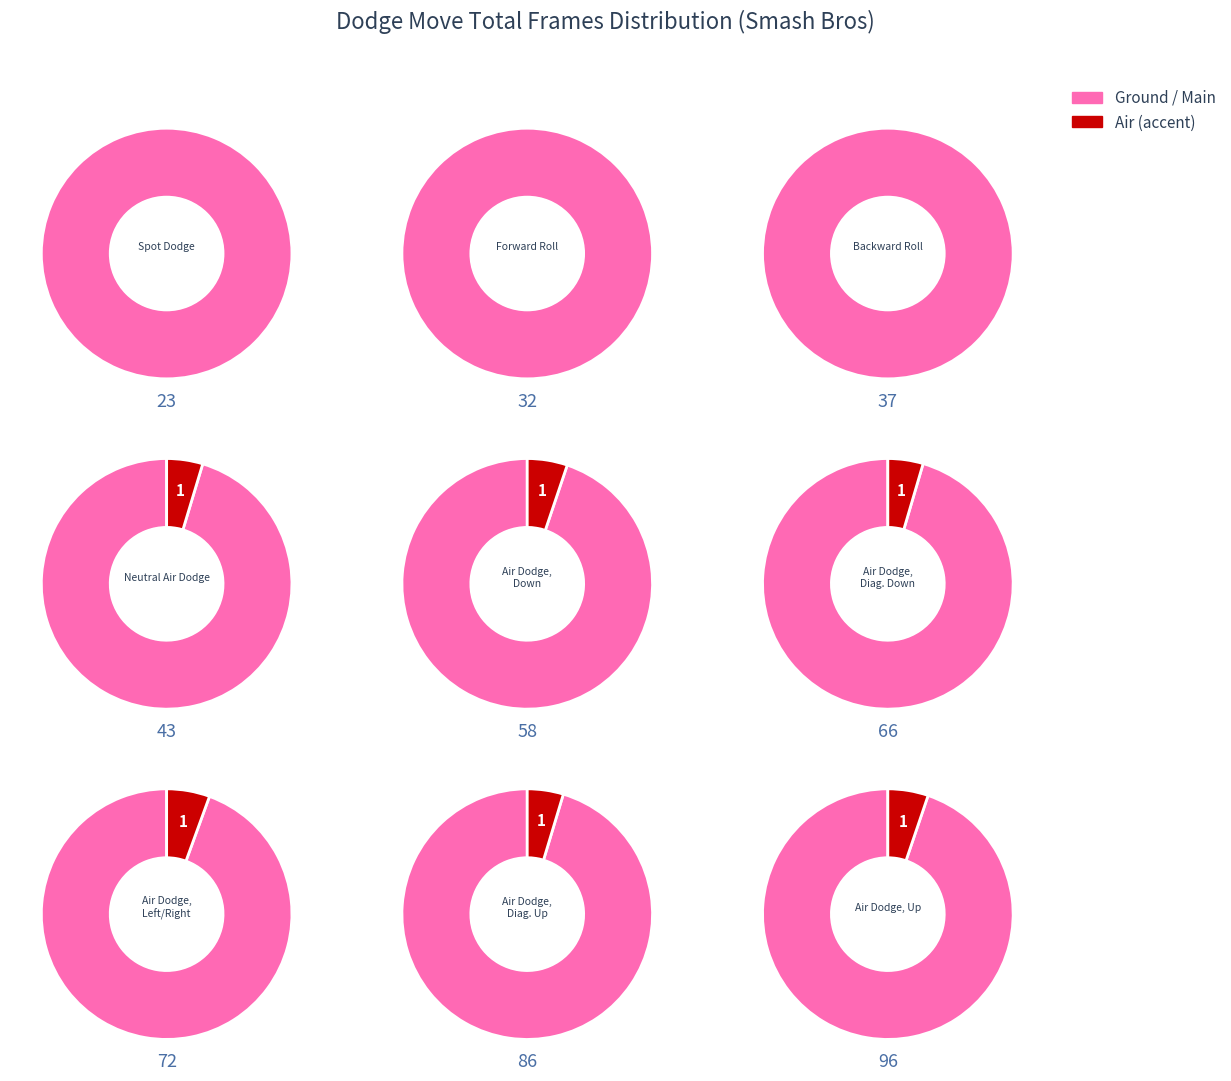

Which slice is the largest?

Air Dodge, Up